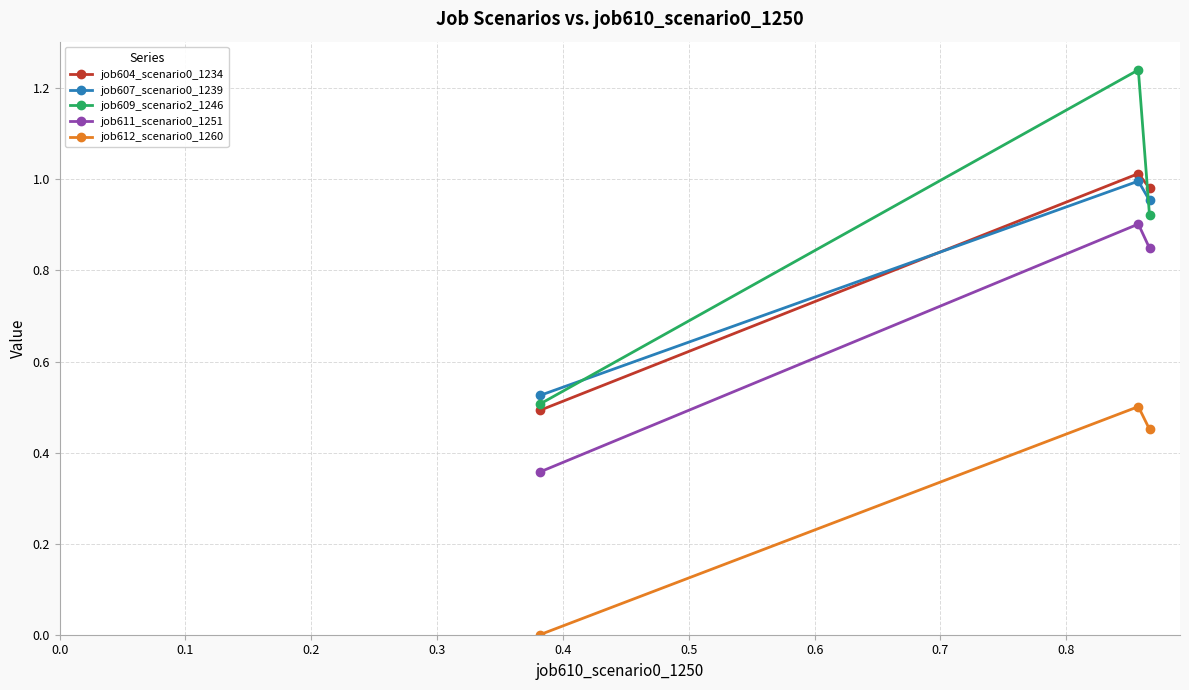

What is the sum of all job607_scenario0_1239 values?

2.5